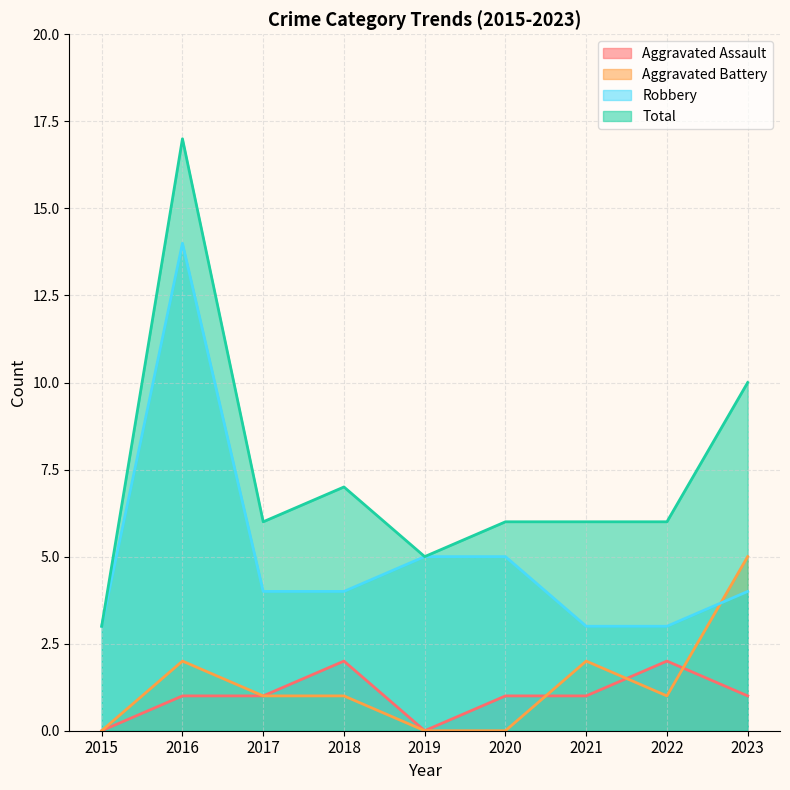

How many values in the Robbery series exceed 4?

3